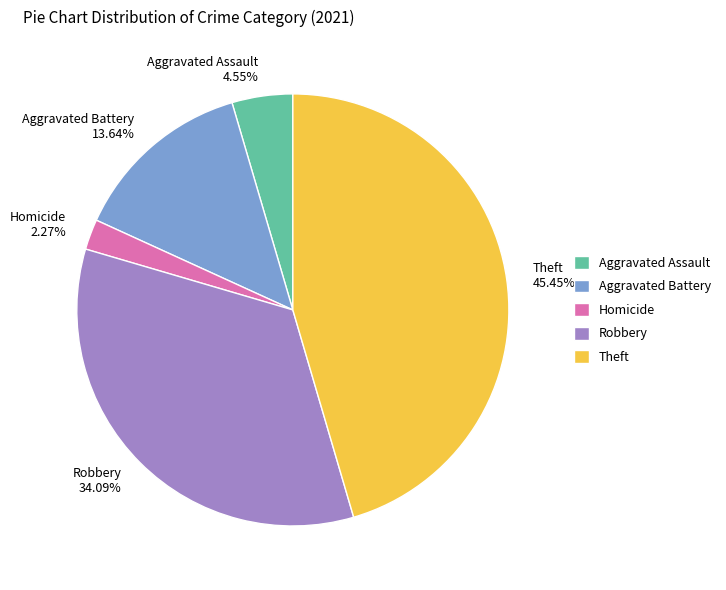

Rank the categories by value from highest to lowest.

Theft, Robbery, Aggravated Battery, Aggravated Assault, Homicide